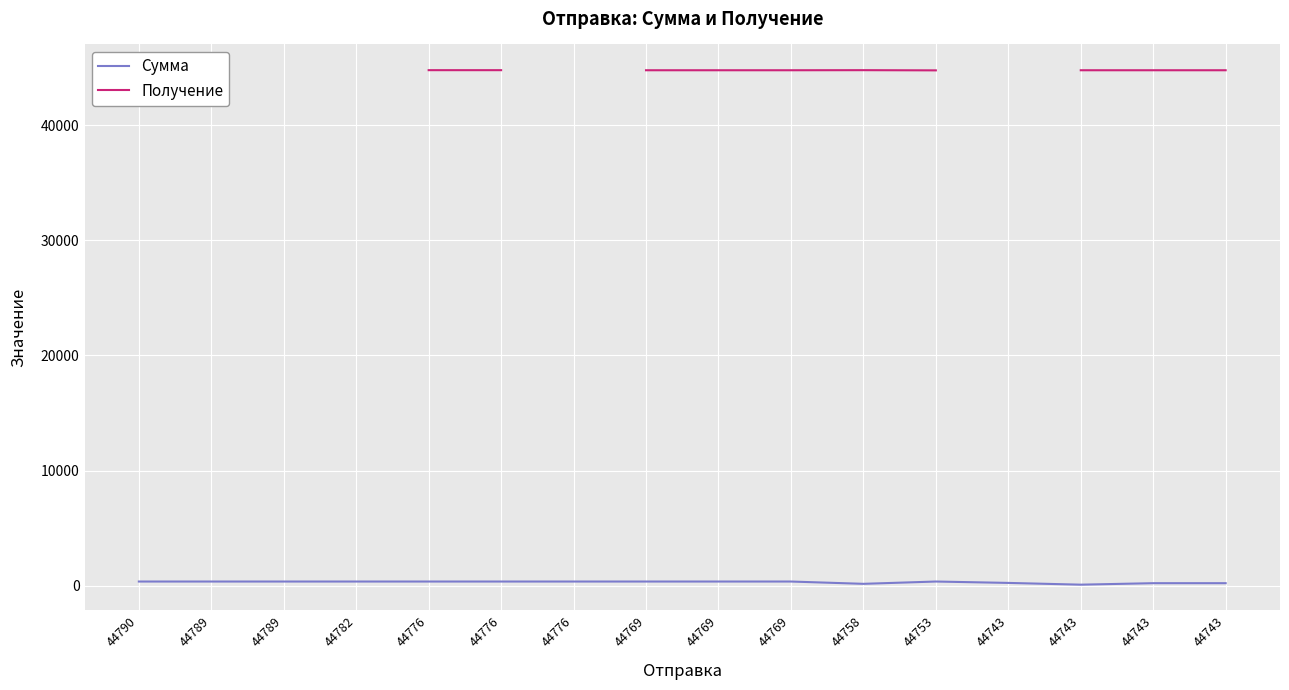

True or false: Получение and Сумма cross at least once.

False